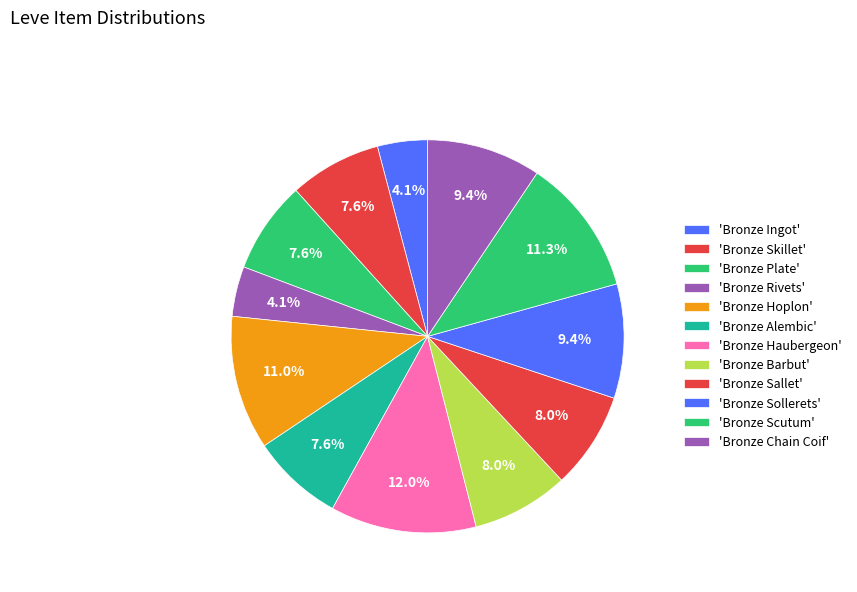

How many segments does this pie chart have?

12